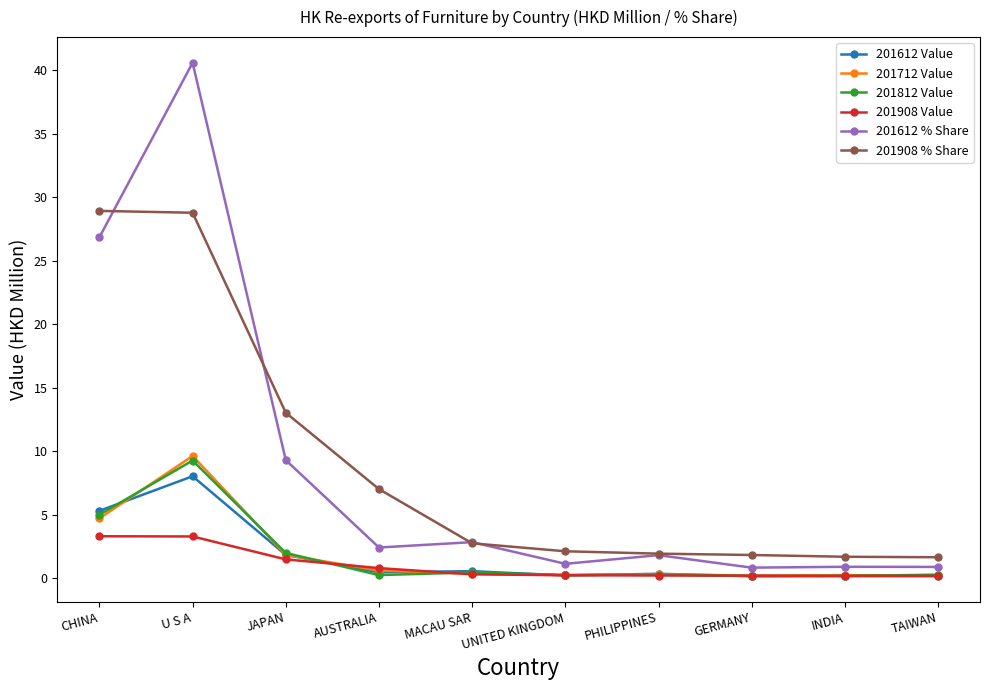

What is the difference between the highest and lowest values at AUSTRALIA?

6.8